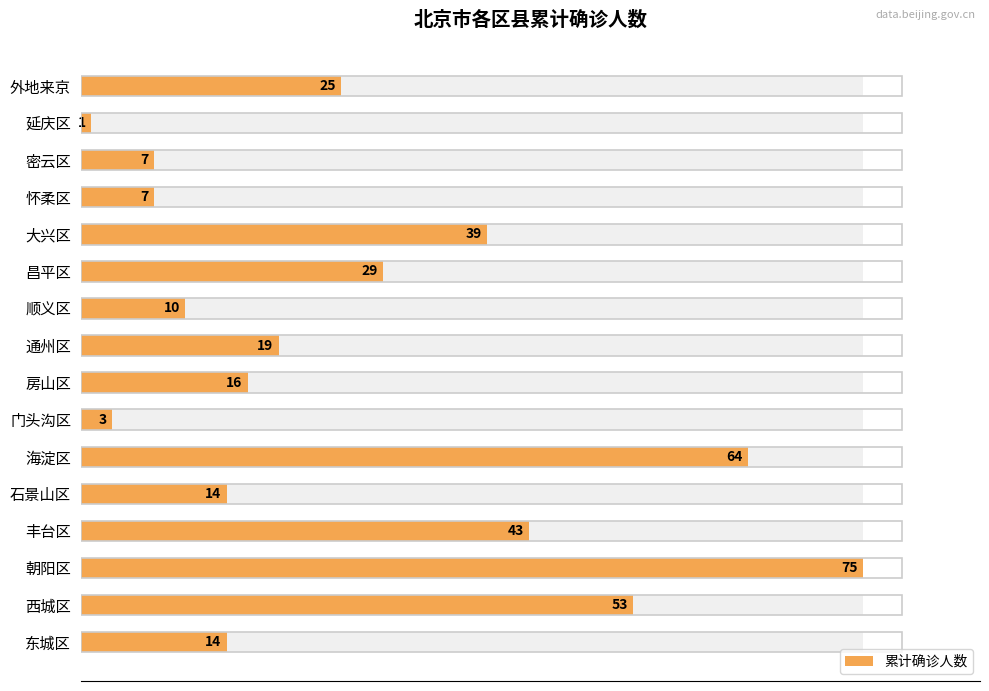

What is the smallest value displayed?

1